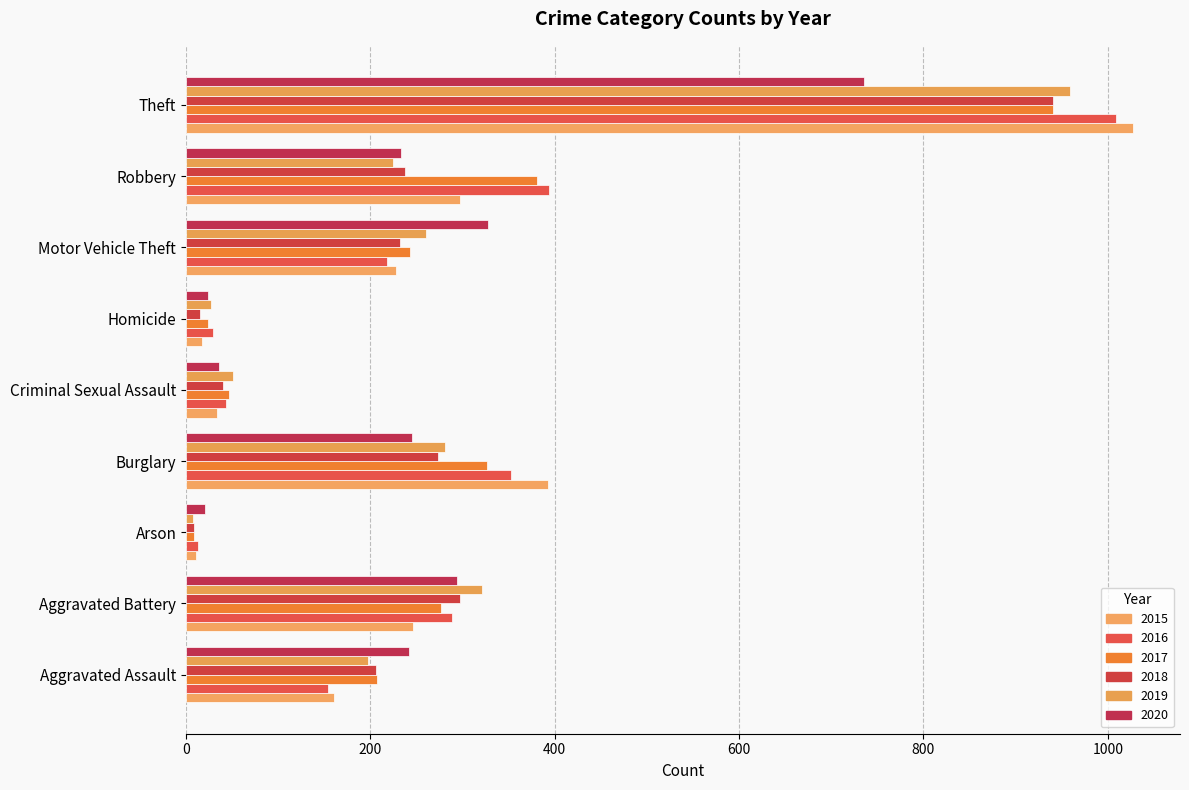

How many values in the 2020 series are below 242?

4